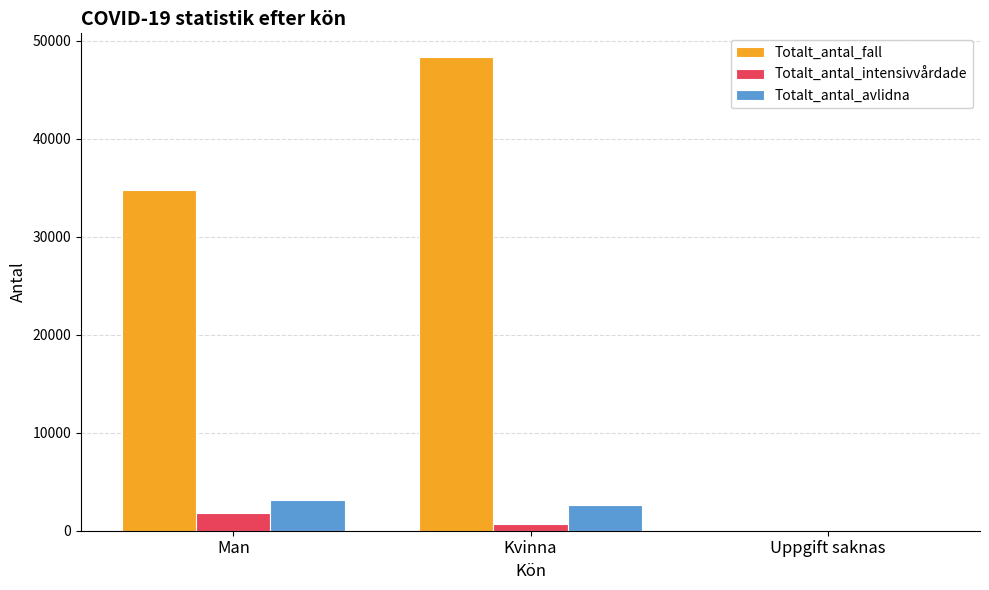

Is it true that Totalt_antal_fall equals 86497 at Kvinna?

False